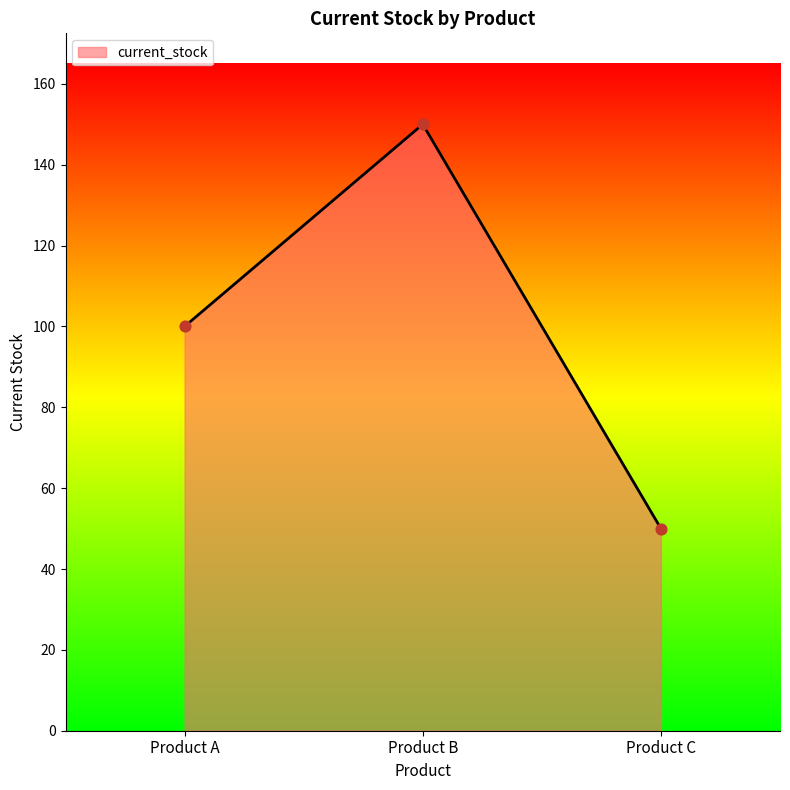

What is the ratio of the value at Product B to the value at Product A?

1.5